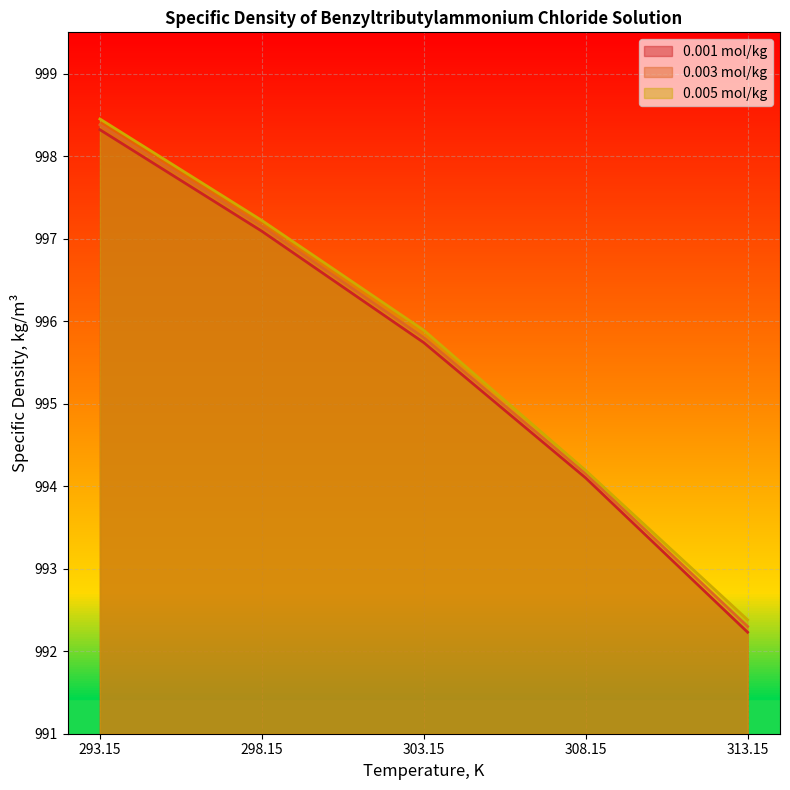

List the series in order of their overall mean, highest first.

0.005 mol/kg, 0.003 mol/kg, 0.001 mol/kg